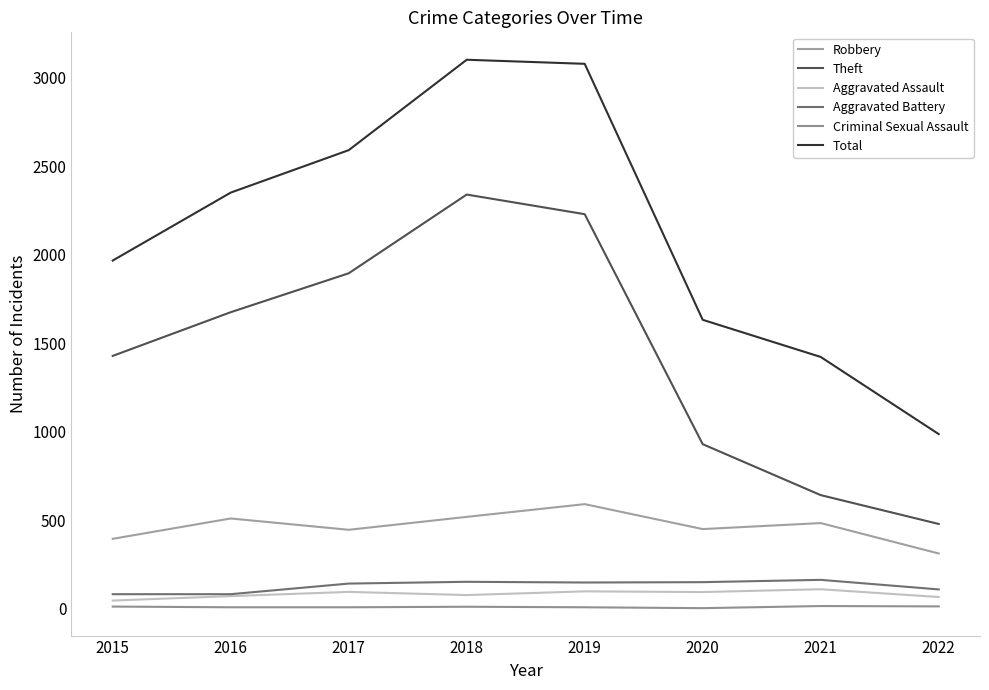

Does the chart display data point markers on the line(s)?

No